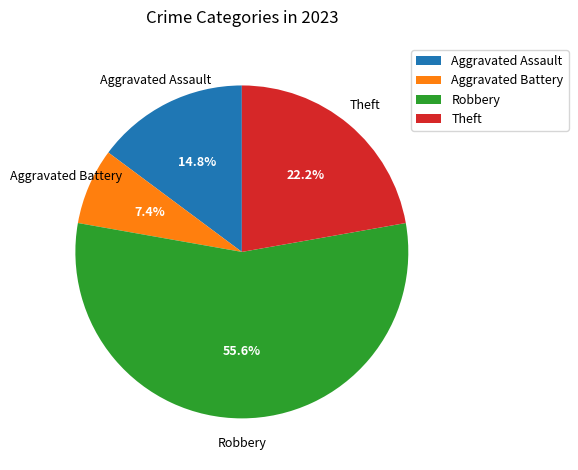

How many slices are in this pie chart?

4